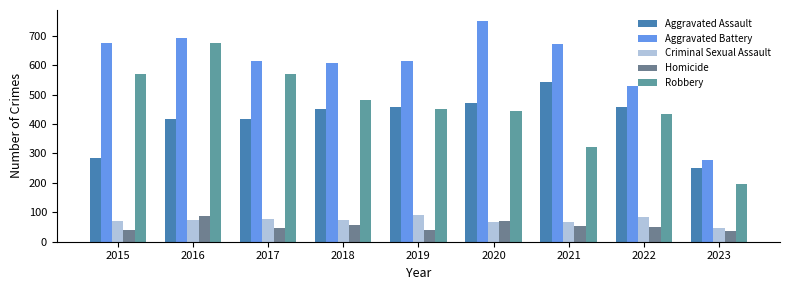

What is the maximum value for Aggravated Battery?

750